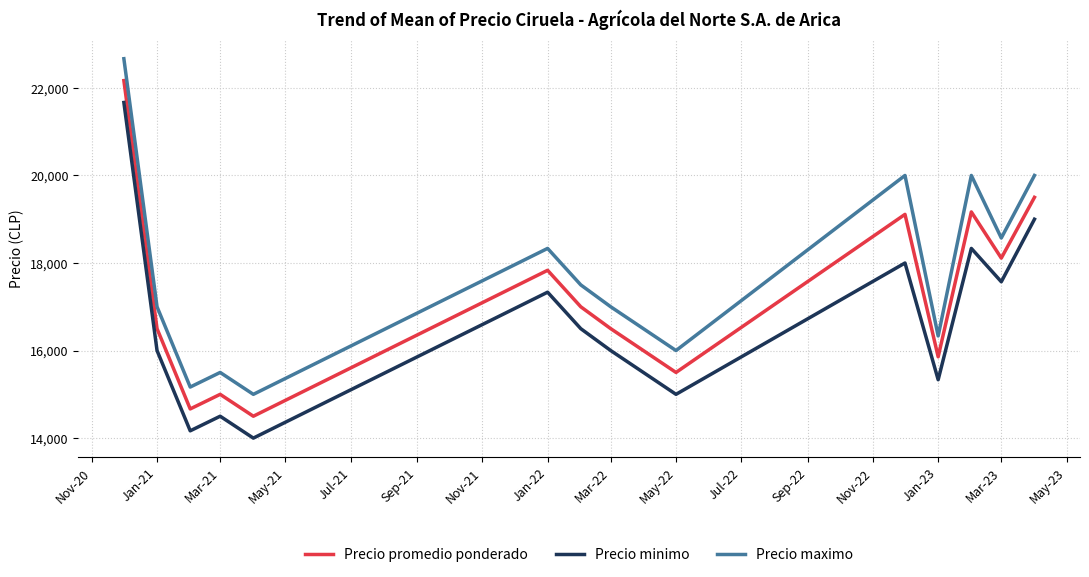

Rank the series by their average value, from lowest to highest.

Precio minimo, Precio promedio ponderado, Precio maximo